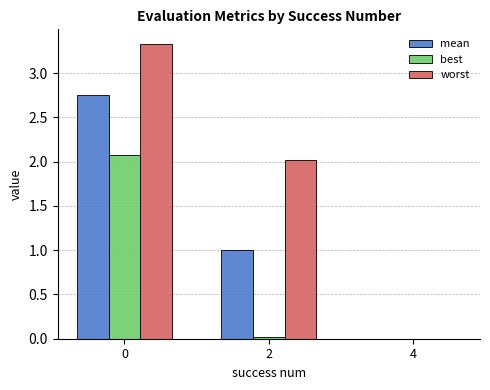

Between 2 and 4, which series saw the biggest shift?

worst